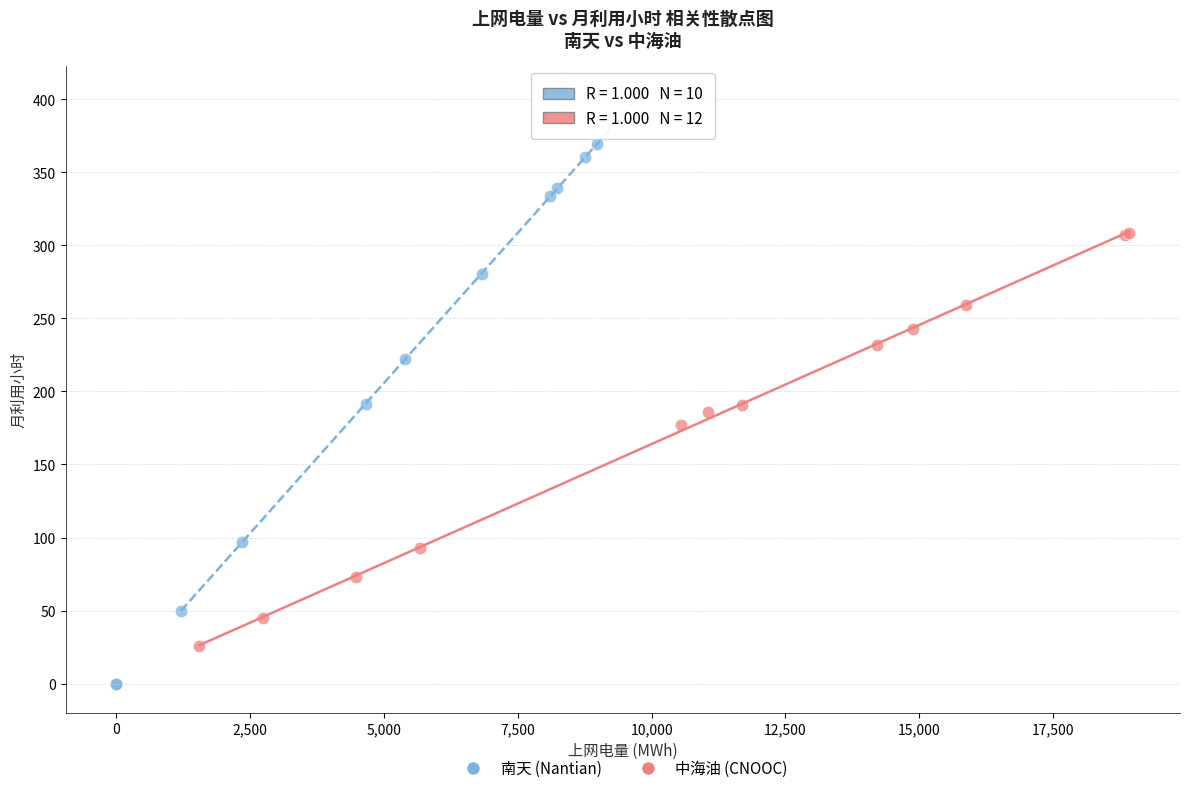

Which series contains the highest Y value?

南天 (Nantian)